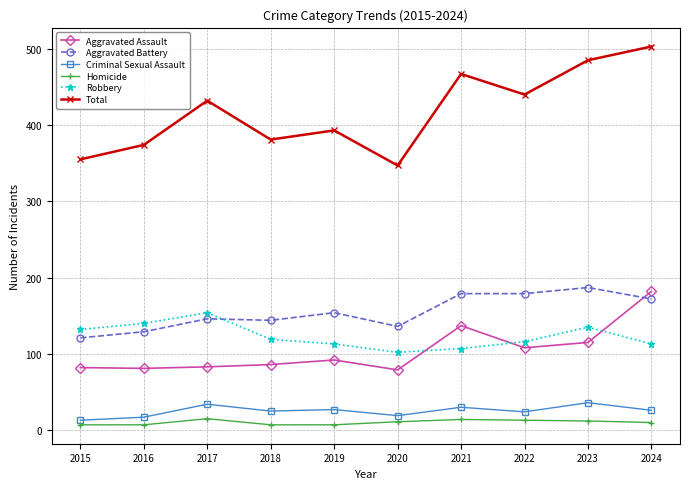

At which label is Robbery closest to 128?

2015